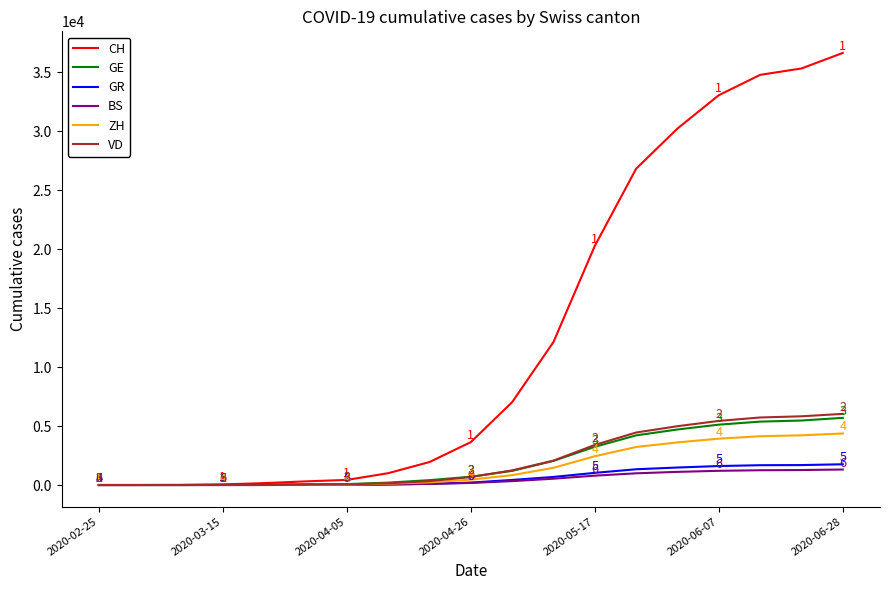

Which series has the largest total across all categories?

CH